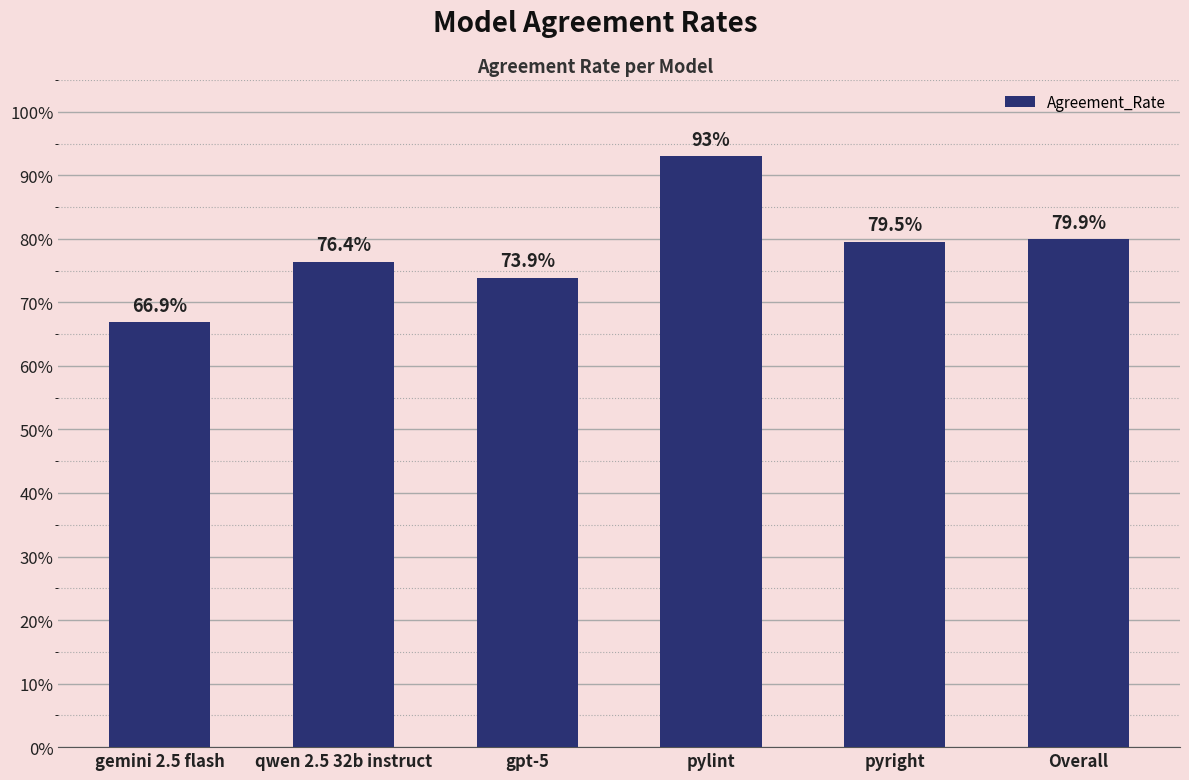

Does the chart contain any negative values?

No